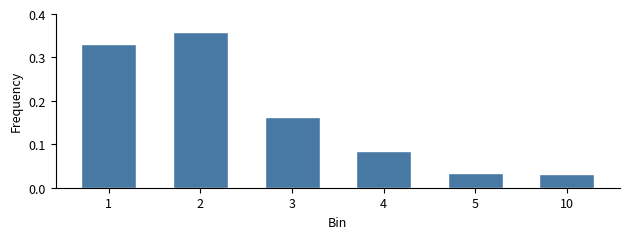

Is it true that the value at 3 is 0.1?

False